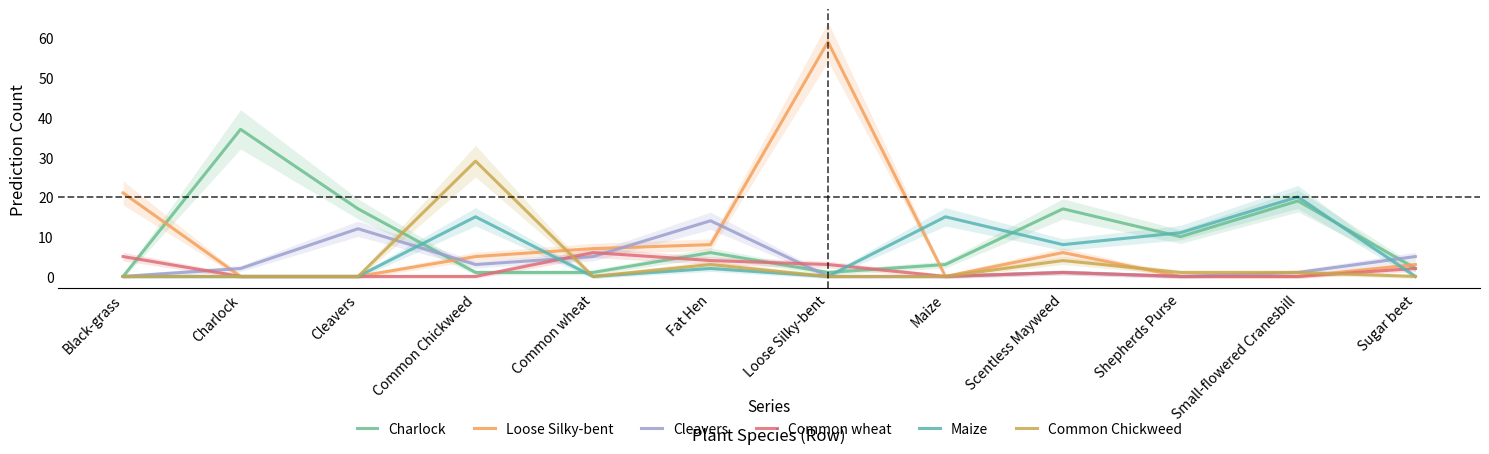

In Cleavers, how many points are higher than both neighbors (excluding endpoints)?

3